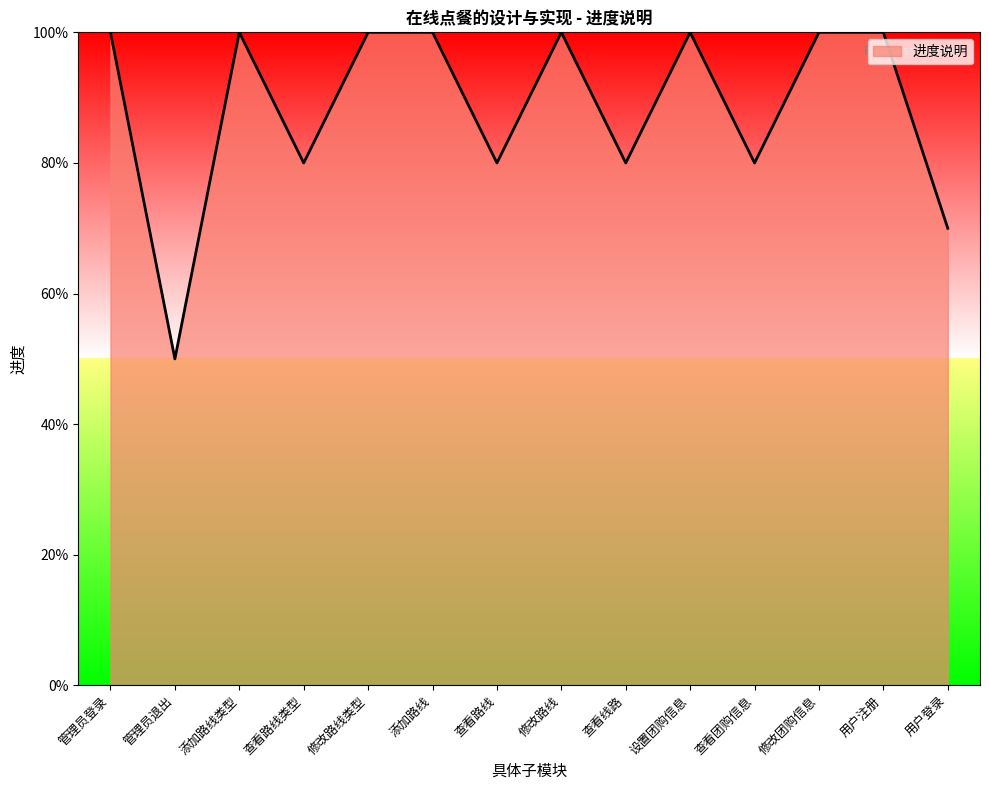

Reading left to right, transcribe all the data shown in this chart.

1.0	0.5	1.0	0.8	1.0	1.0	0.8	1.0	0.8	1.0	0.8	1.0	1.0	0.7